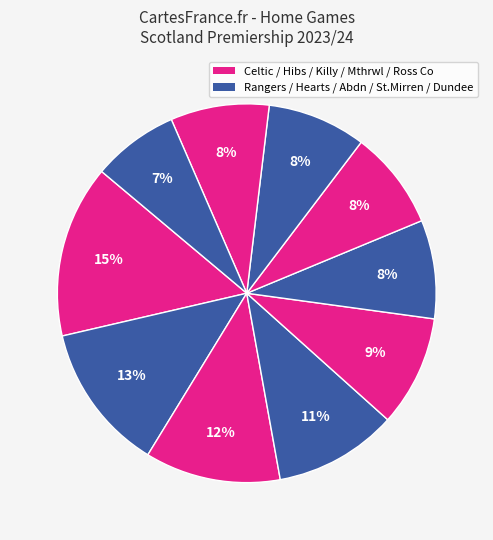

Is there any slice that represents more than half of the pie?

No